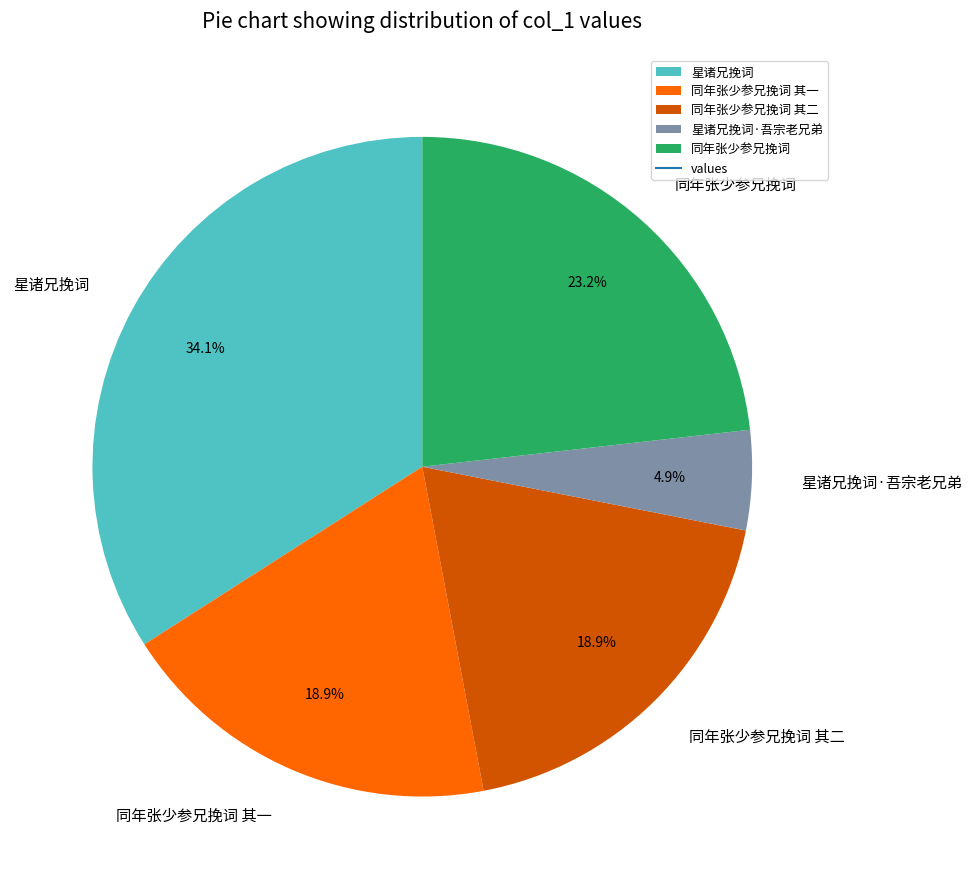

Which has a higher value, 同年张少参兄挽词 or 星诸兄挽词·吾宗老兄弟?

同年张少参兄挽词